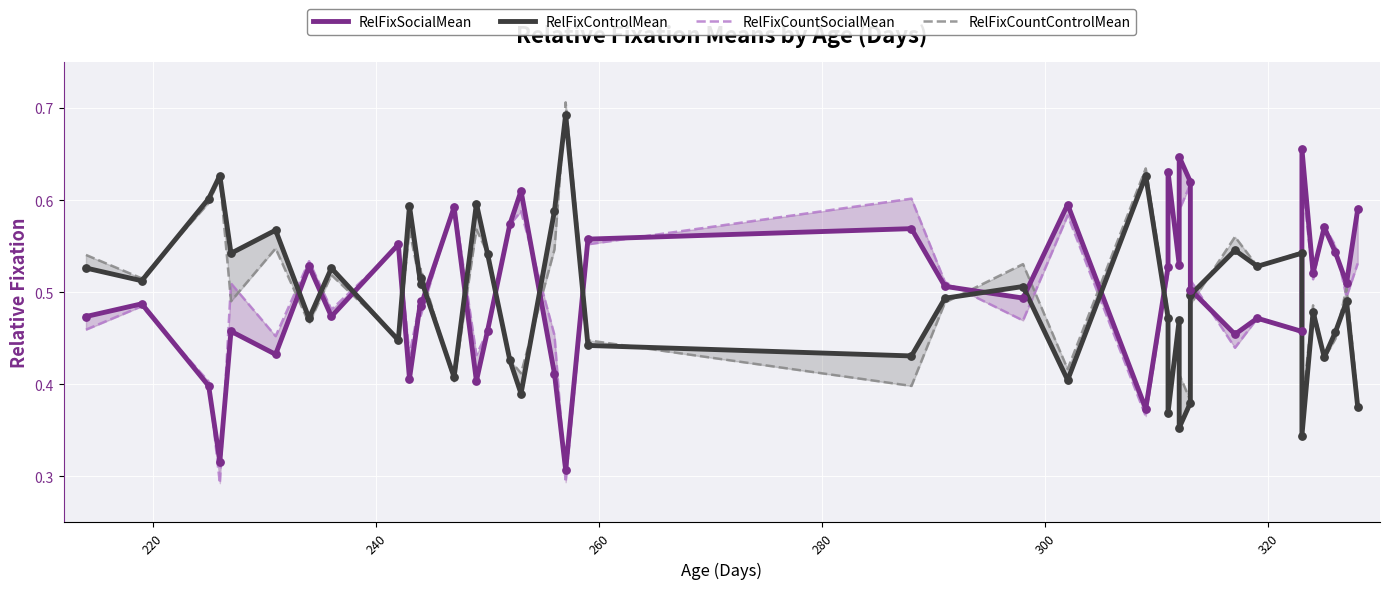

Which series reaches the maximum Y coordinate?

RelFixCountControlMean